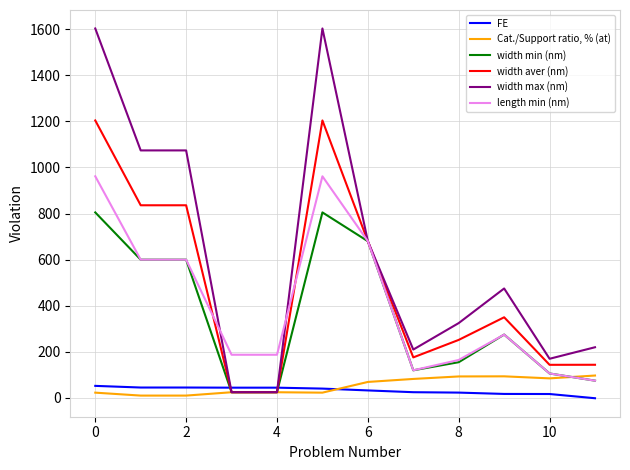

Is this an area chart (filled region under the line)?

No